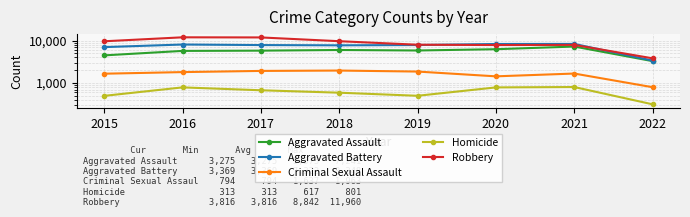

Rank the categories by Aggravated Battery value from lowest to highest.

2022, 2015, 2018, 2017, 2019, 2016, 2020, 2021